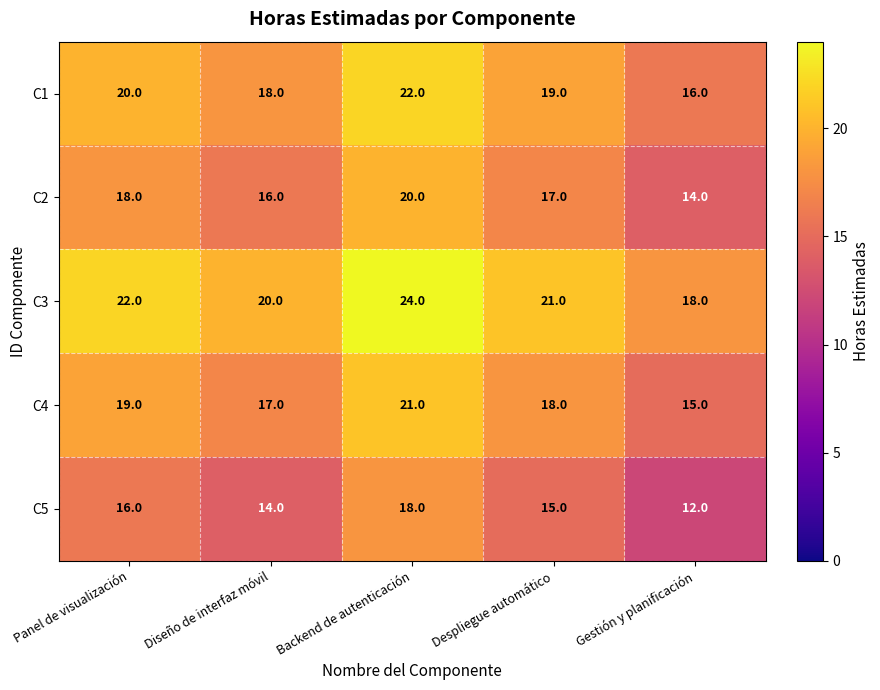

Rank the series by their average value, from highest to lowest.

C3, C1, C4, C2, C5